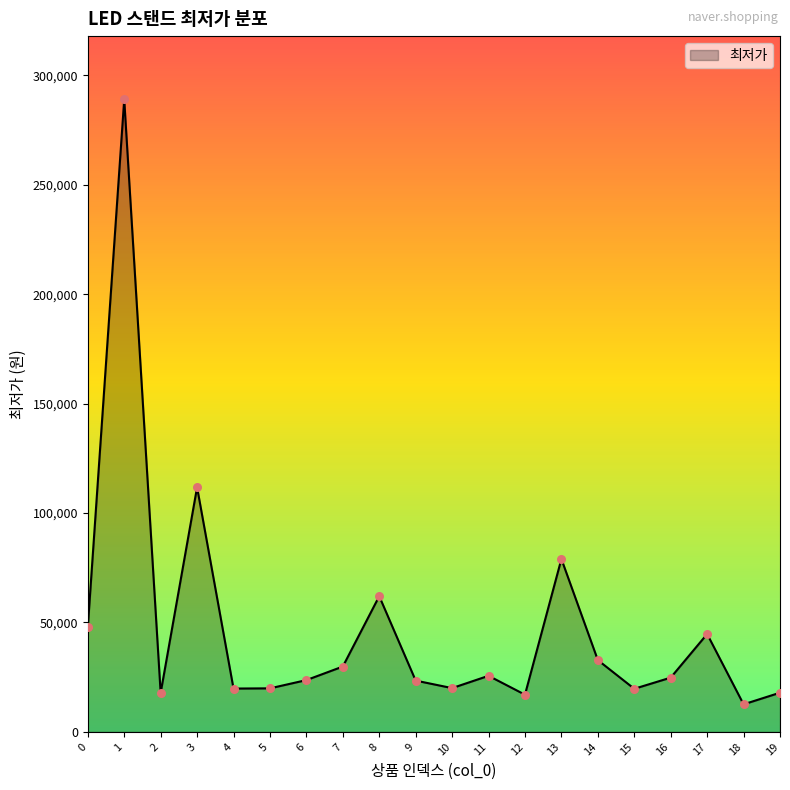

Approximately how many times larger is the value at 0 compared to 5?

2.4